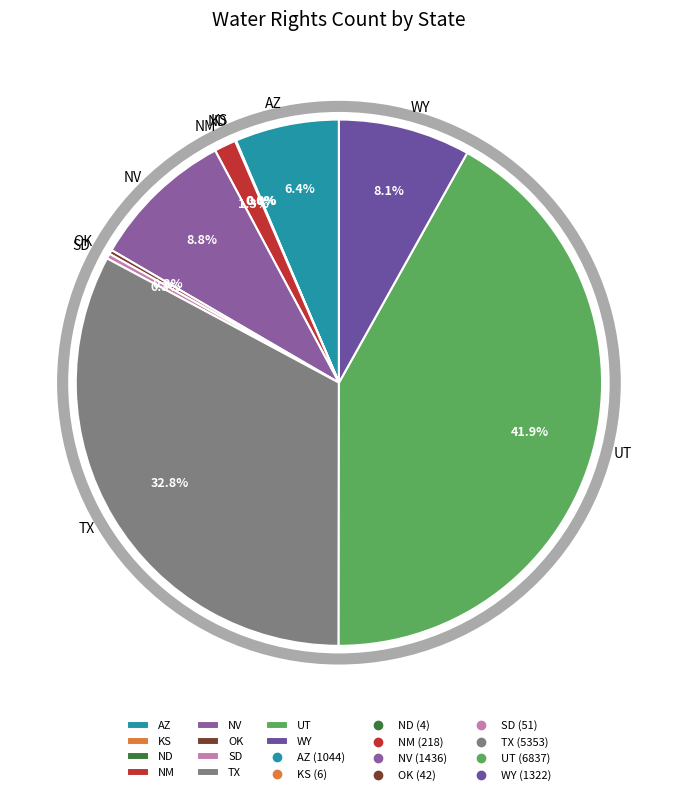

Approximately how many times larger is the value at WY compared to AZ?

1.3